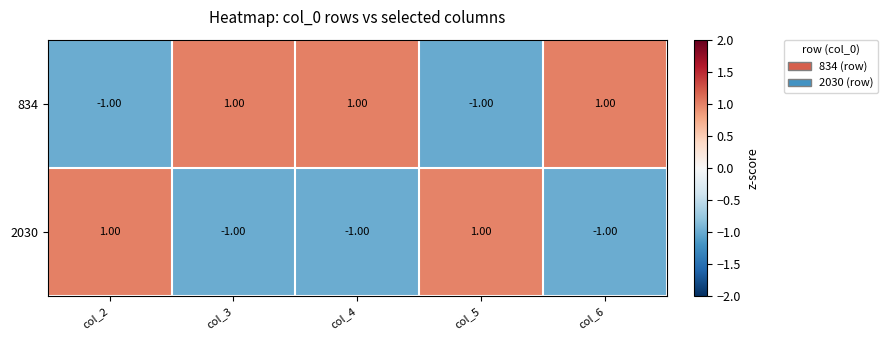

At col_4, list the series in order from smallest to largest.

2030, 834